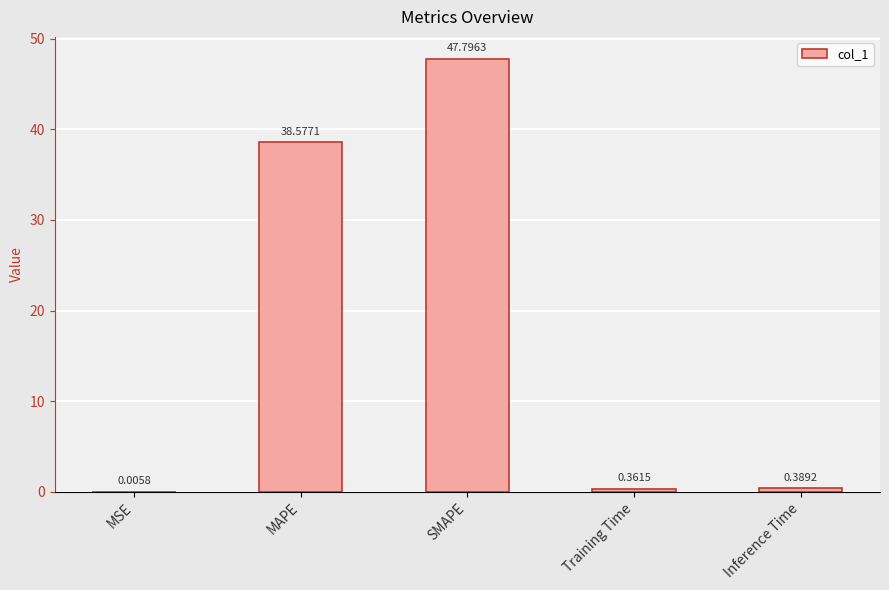

How many categories are shown in the chart?

5